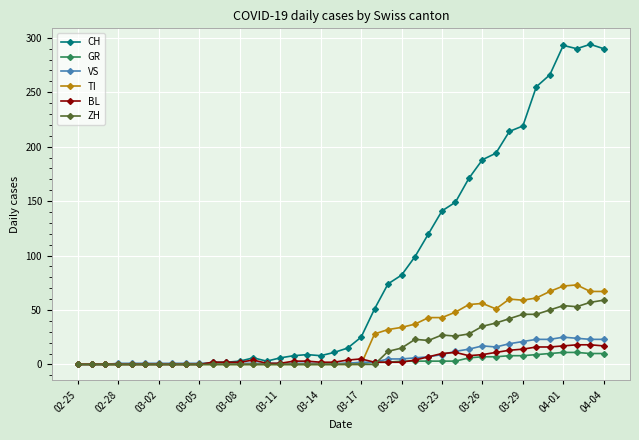

Which series has the widest spread of values?

CH